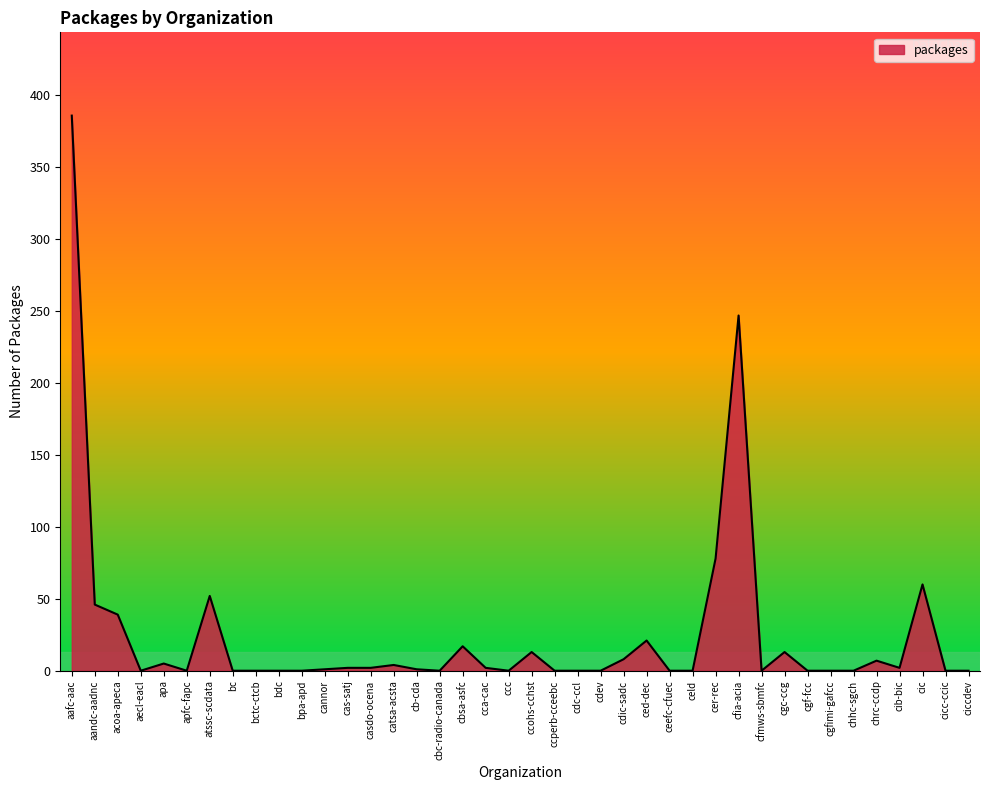

What is the average value?

25